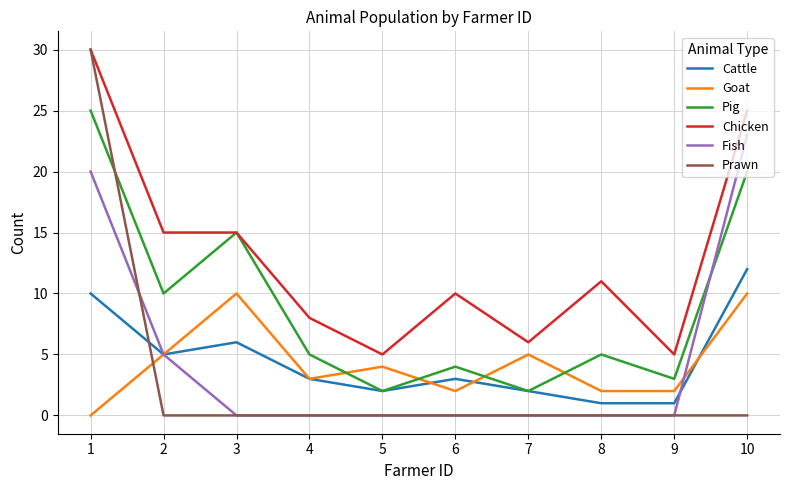

Which series has the widest spread of values?

Prawn